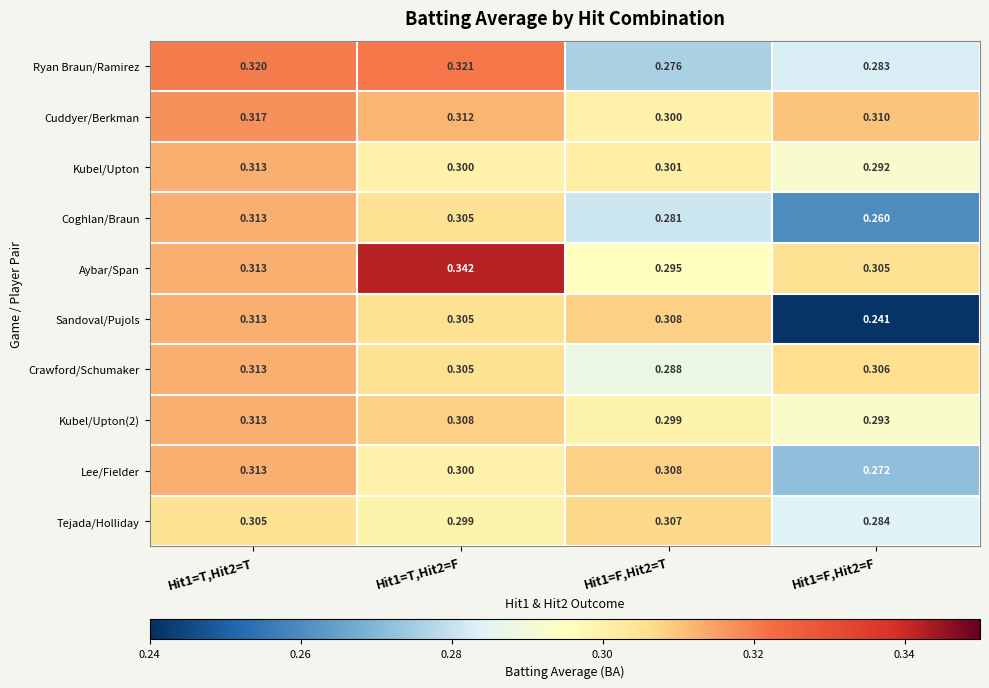

Which series has the largest total across all categories?

Aybar/Span